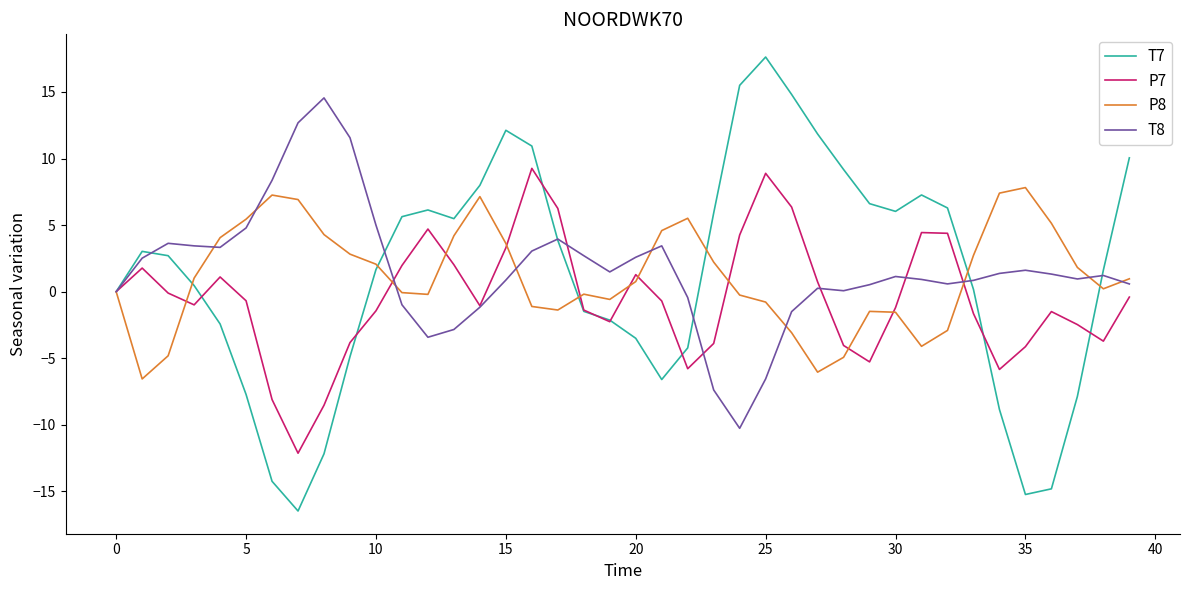

Which series has the largest range (max minus min)?

T7